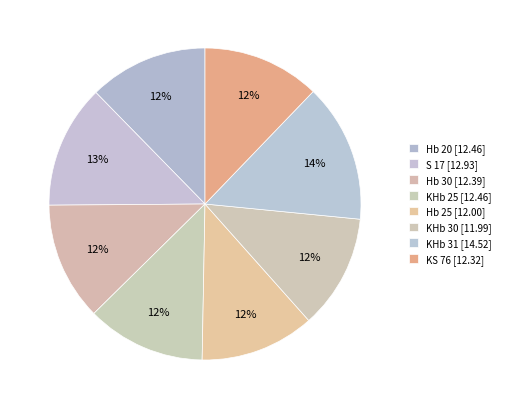

What percentage is the Hb 30 slice, to the nearest percent?

12%